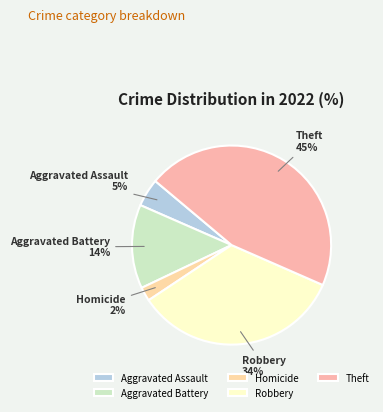

Does any single category account for the majority?

No